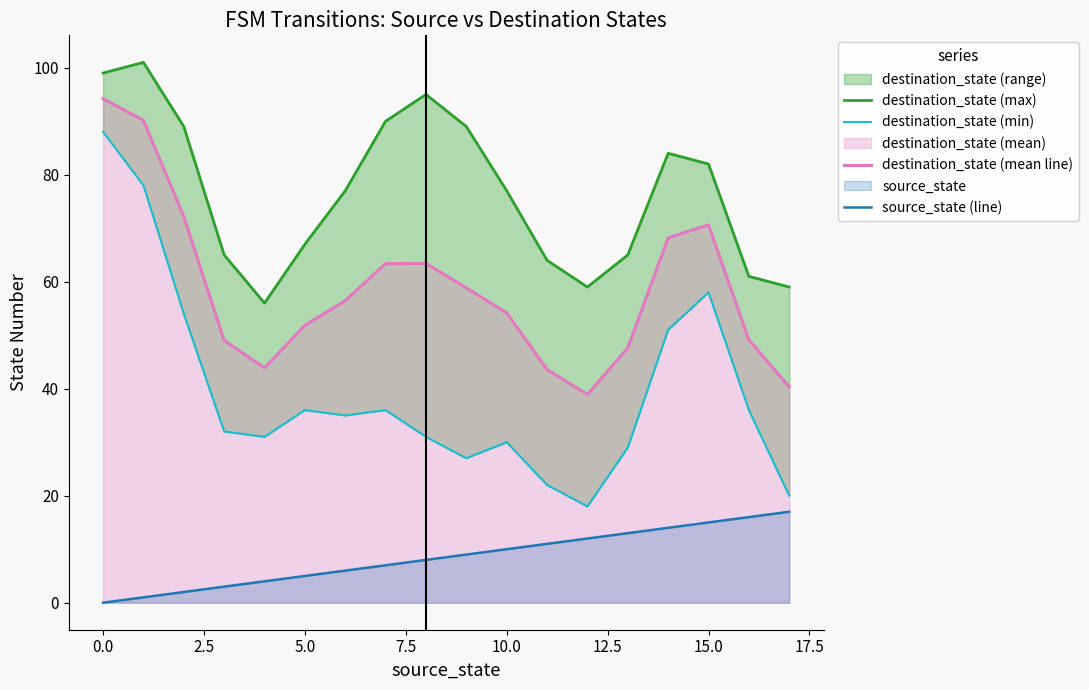

True or false: destination_state (mean line) has a value of 51.8 at 5.0.

True